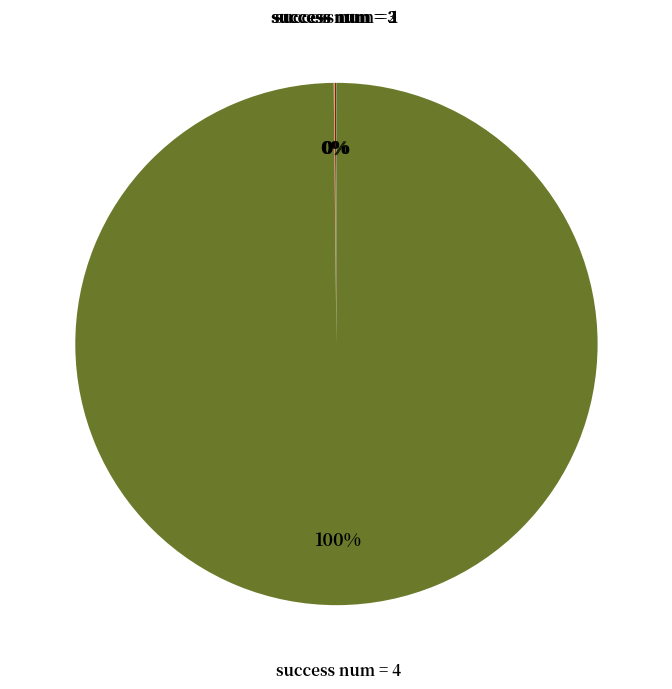

Is success num = 4 the majority of the pie?

Yes